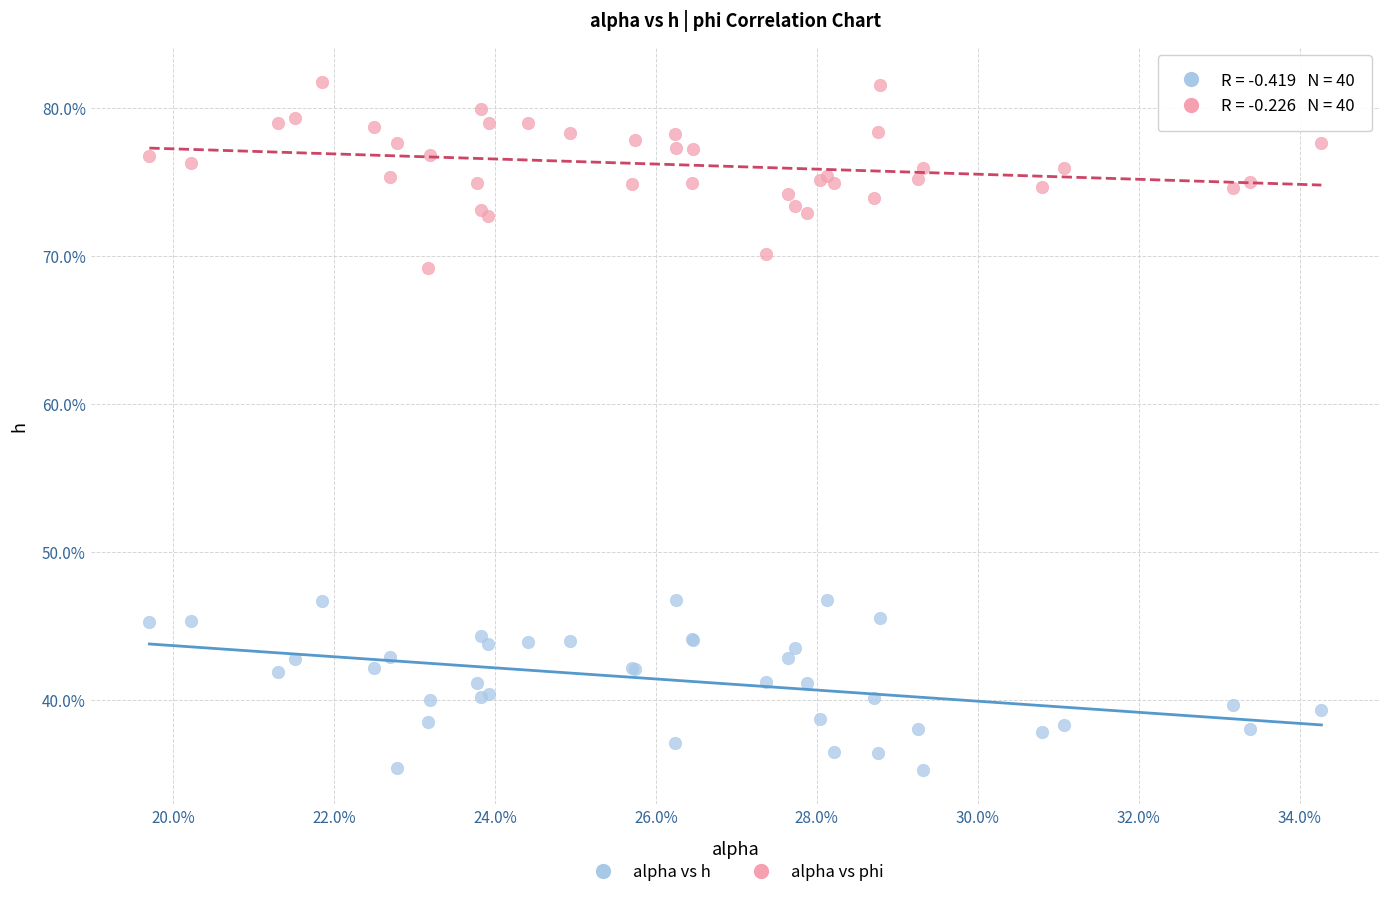

Which series contains the lowest Y value?

alpha vs h